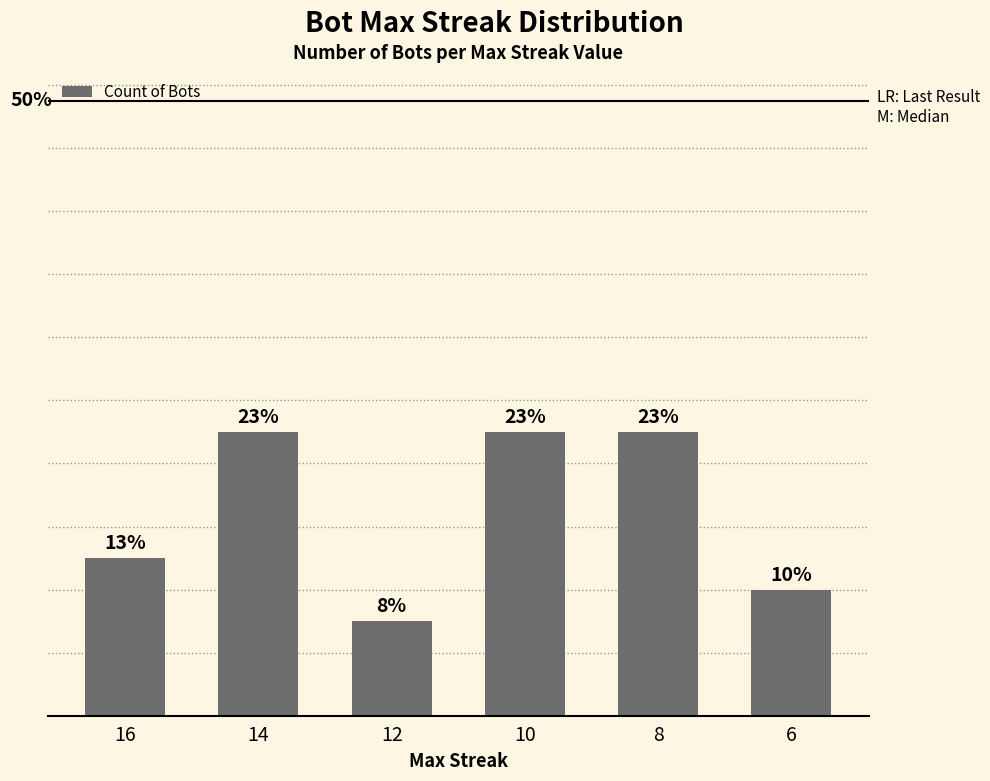

Reading left to right, transcribe all the data shown in this chart.

5	9	3	9	9	4